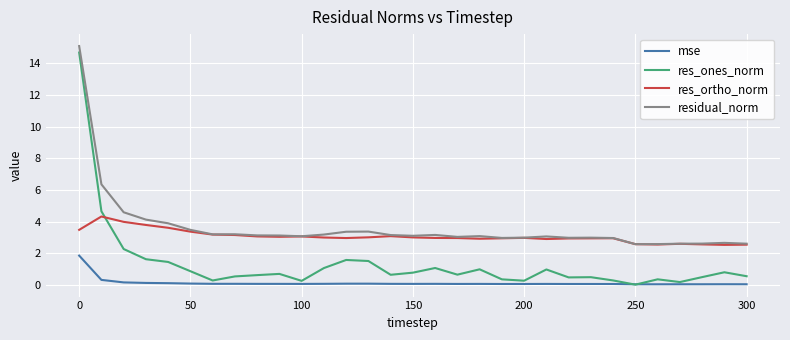

True or false: residual_norm and res_ones_norm cross at least once.

False